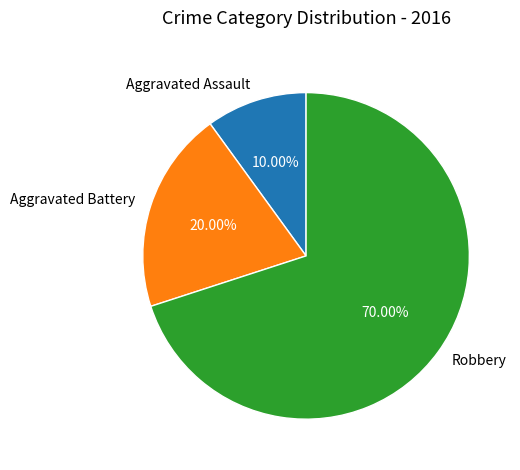

To the nearest percent, what is the average slice percentage?

33%